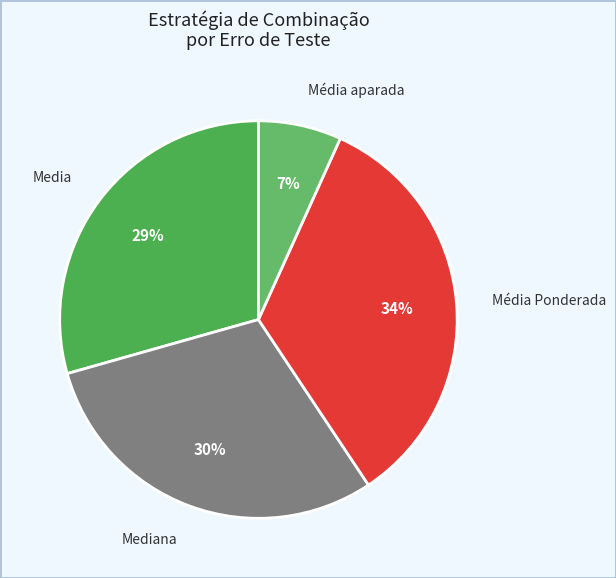

Is it true that Media is 17% of the pie?

False